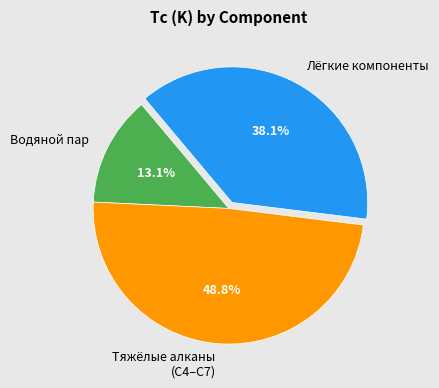

Rank the categories by value from lowest to highest.

Водяной пар, Лёгкие компоненты, Тяжёлые алканы (C4–C7)